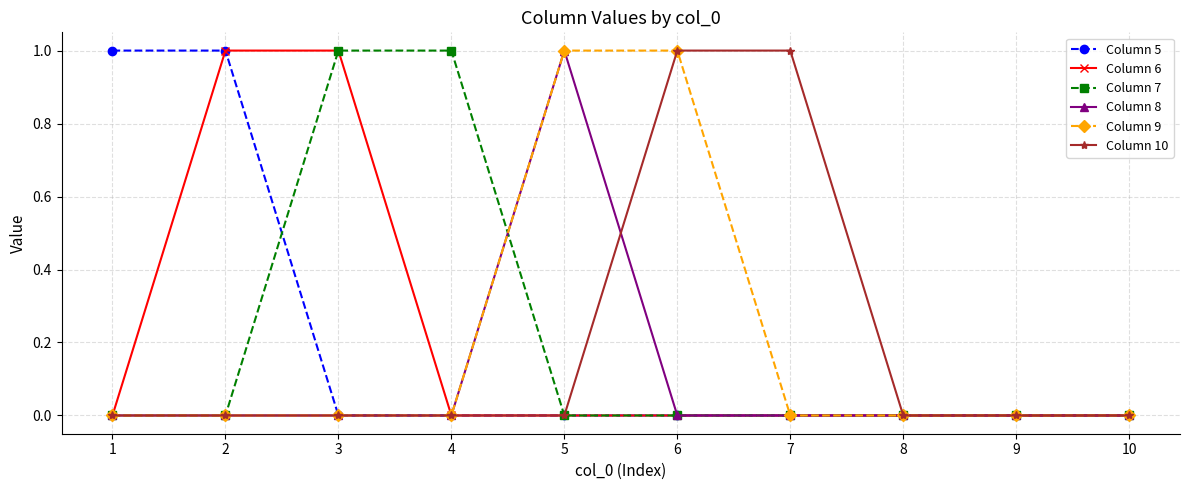

How many lines are shown in the chart?

6